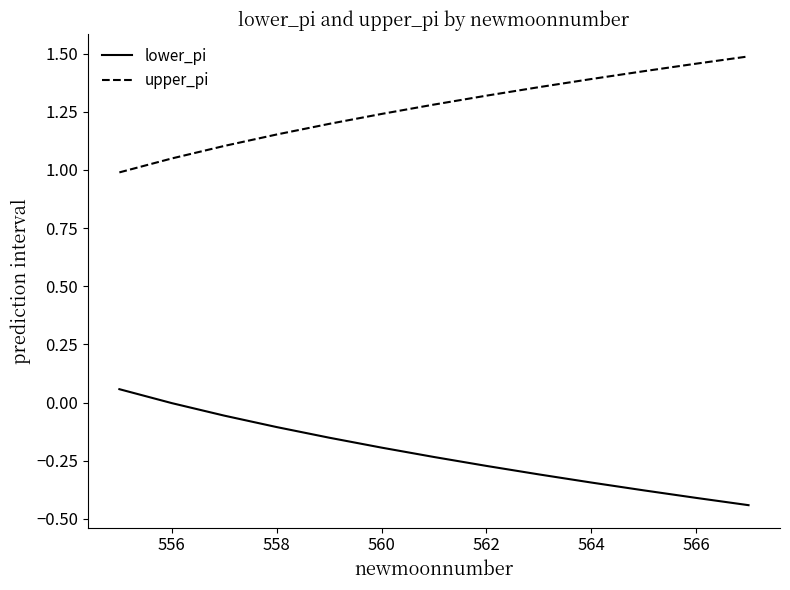

Rank the series by their maximum value, from highest to lowest.

upper_pi, lower_pi